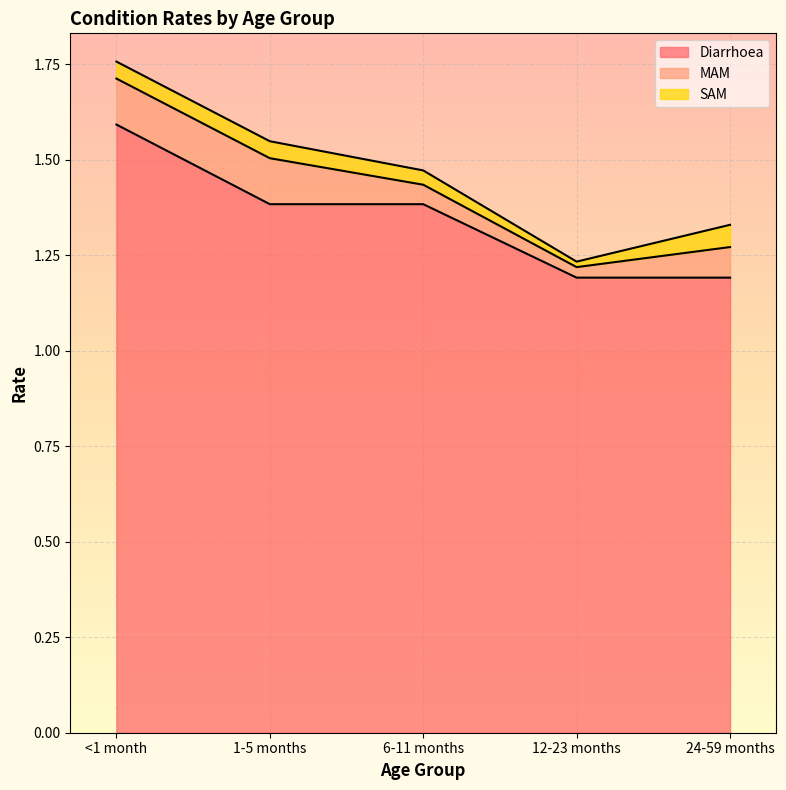

True or false: SAM and Diarrhoea cross at least once.

False